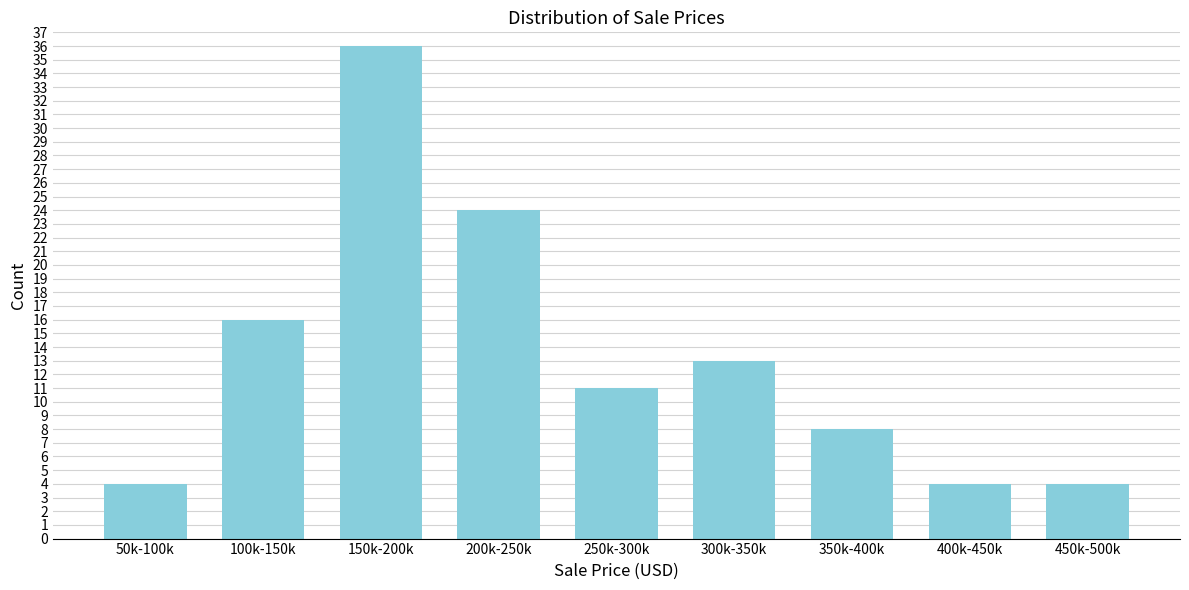

Reading left to right, what are all the values shown in this chart?

50k-100k=4	100k-150k=16	150k-200k=36	200k-250k=24	250k-300k=11	300k-350k=13	350k-400k=8	400k-450k=4	450k-500k=4